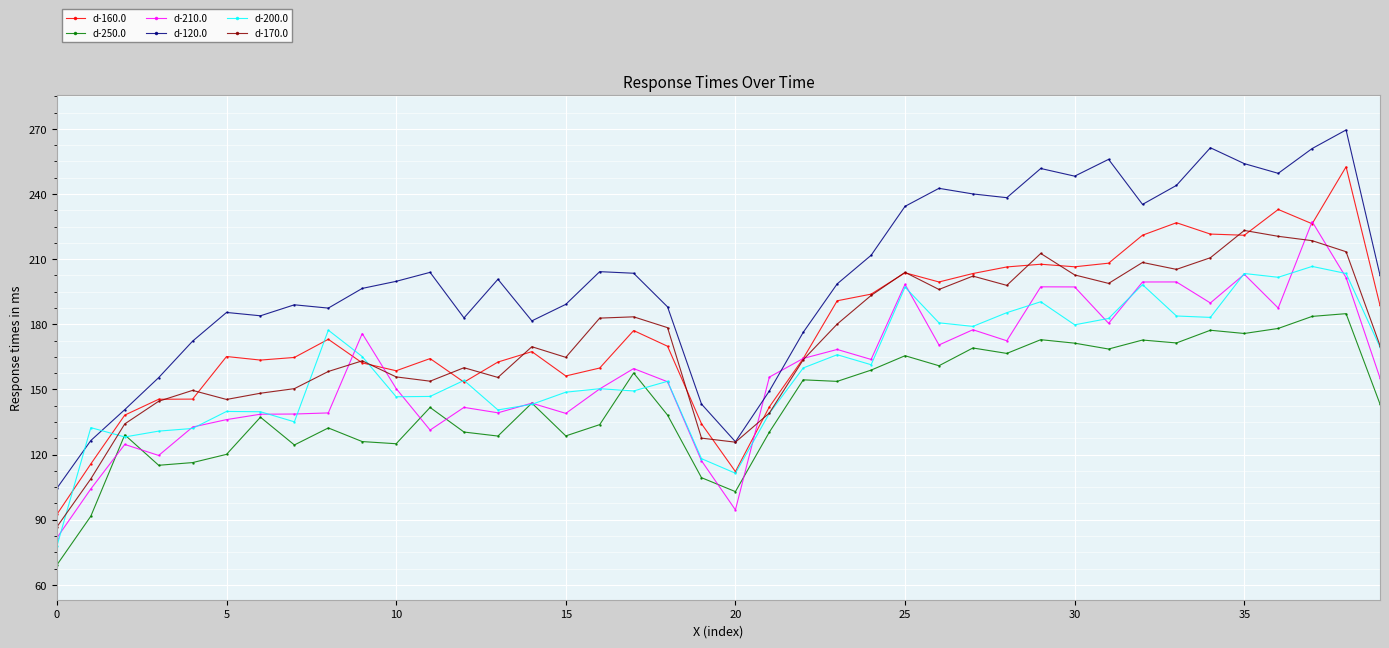

How many data points does each series have?

40